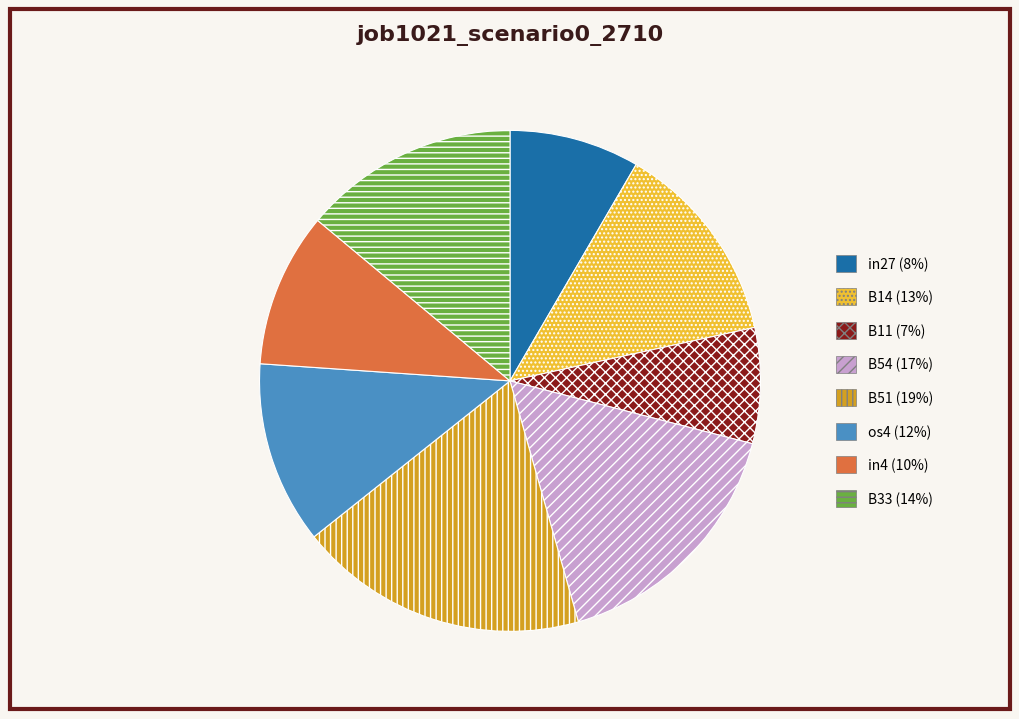

Does in4 account for over 50% of the chart?

No